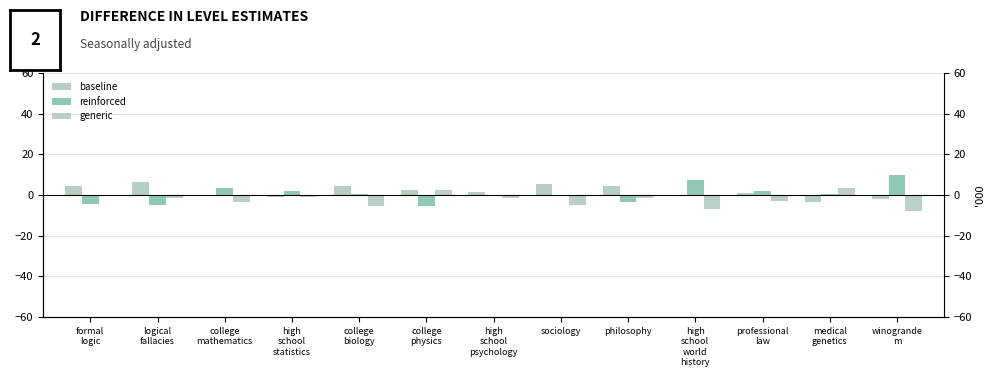

Between formal
logic and philosophy, which is larger?

formal
logic